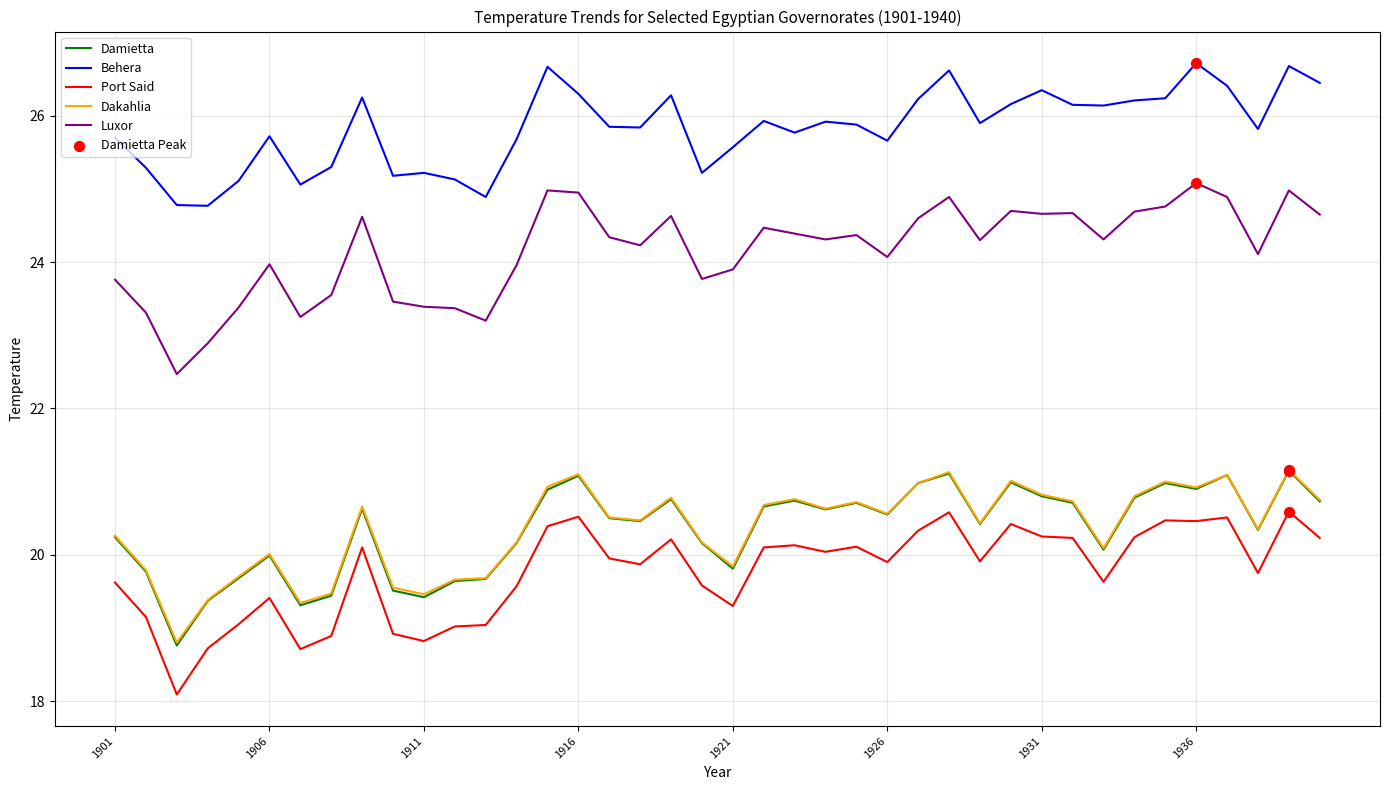

Which series has the largest total across all categories?

Behera